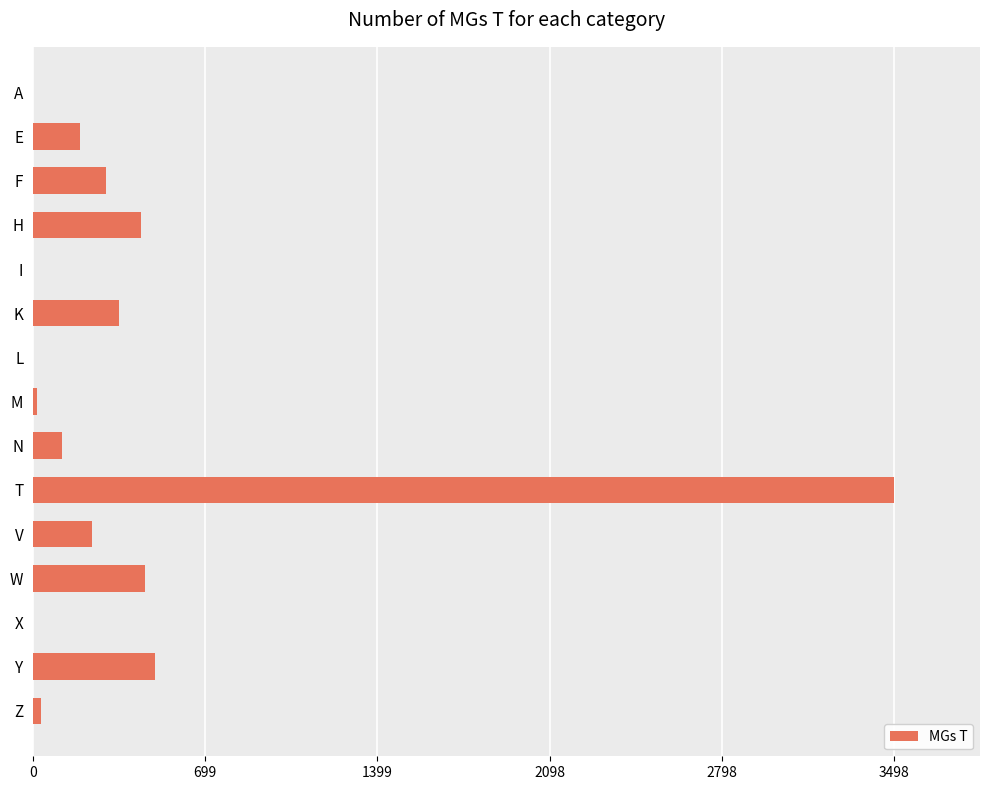

What is the maximum value shown in the chart?

3498